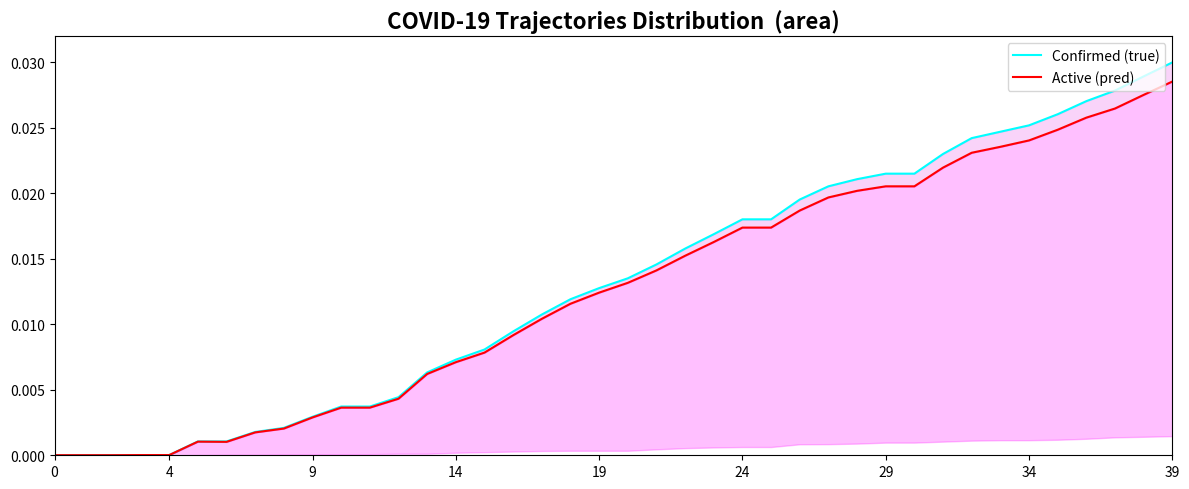

At which label does Active (pred) reach its peak?

39